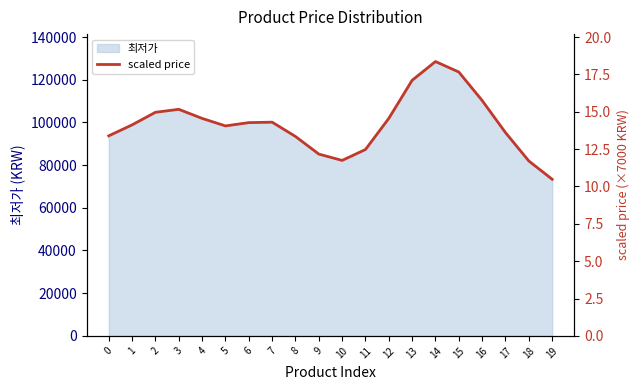

Reading right to left, transcribe all the data shown in this chart.

10.5	11.7	13.6	15.7	17.7	18.4	17.1	14.6	12.5	11.7	12.2	13.3	14.3	14.3	14.1	14.6	15.2	15.0	14.1	13.4